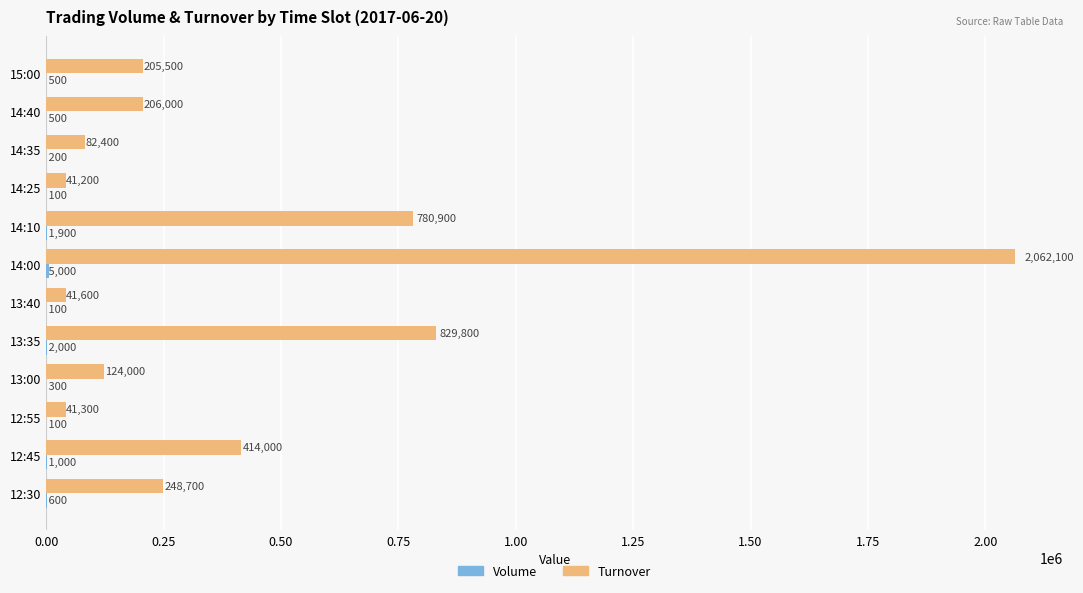

What is the sum of all Turnover values?

5077500